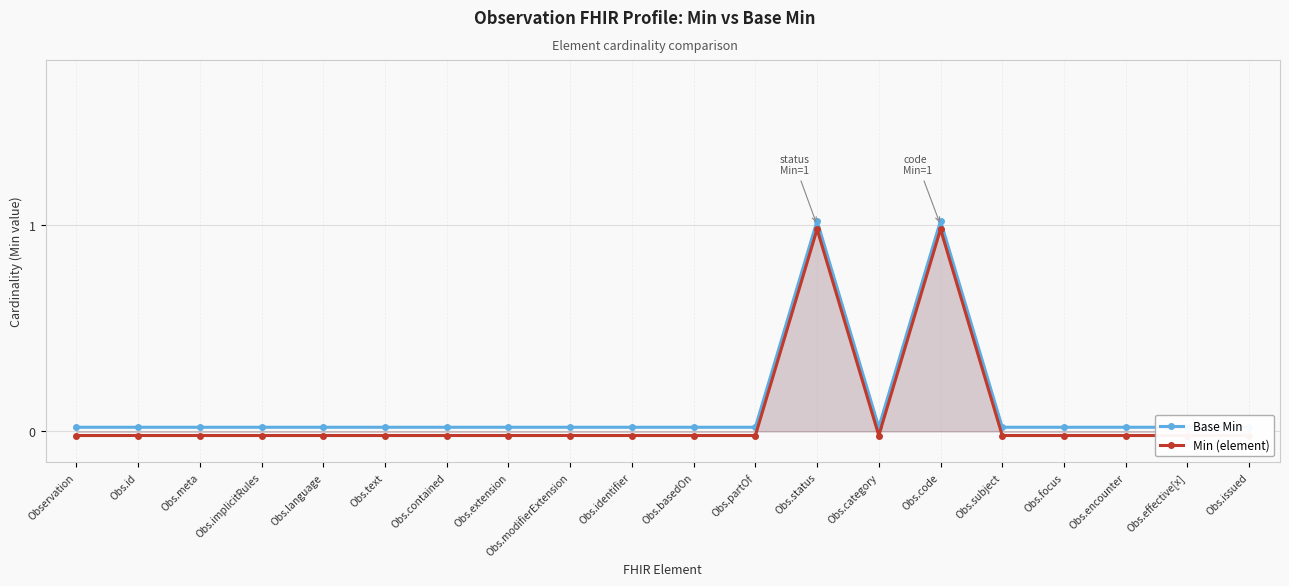

What are all the series names shown in the legend?

Base Min, Min (element)